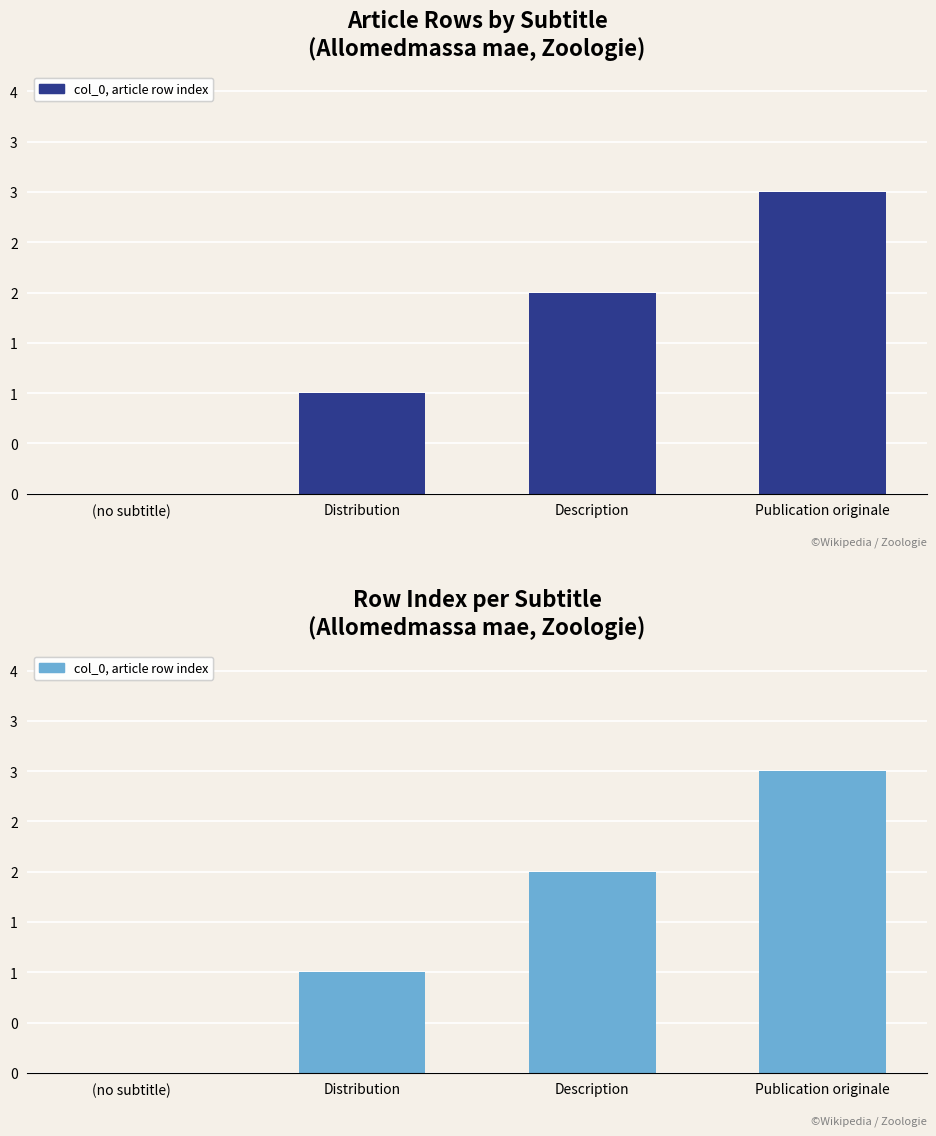

The chart shows a value of 0 at (no subtitle). True or false?

True